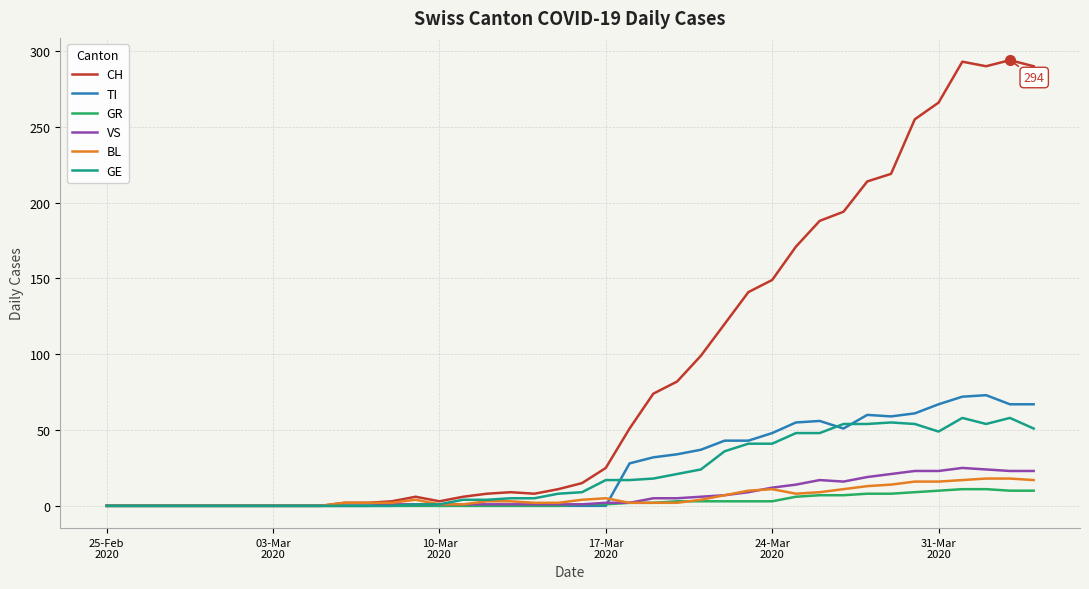

What is the maximum value for GE?

58